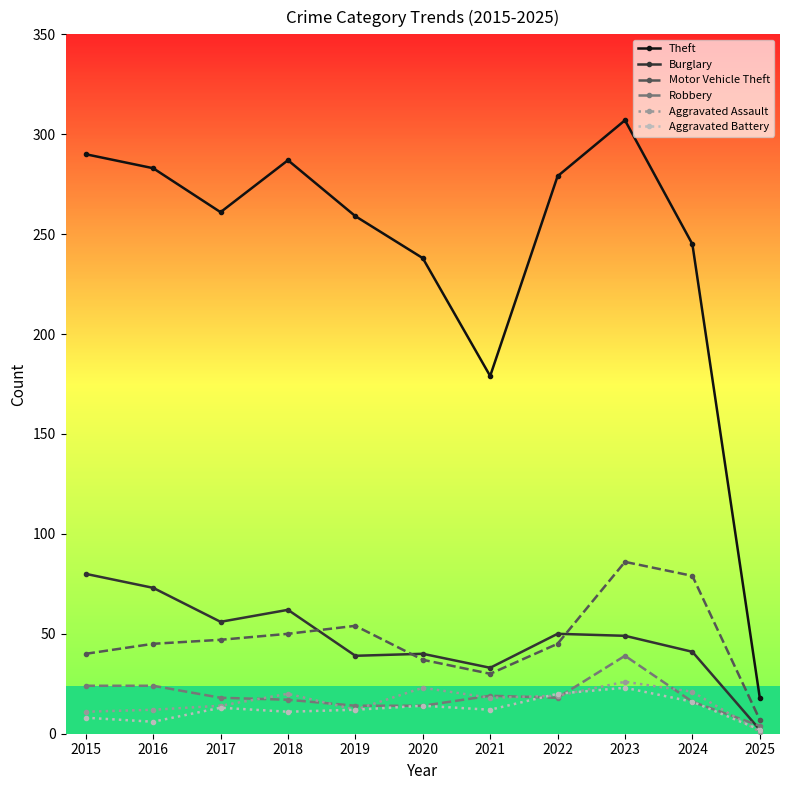

True or false: Theft and Robbery intersect in this chart.

False